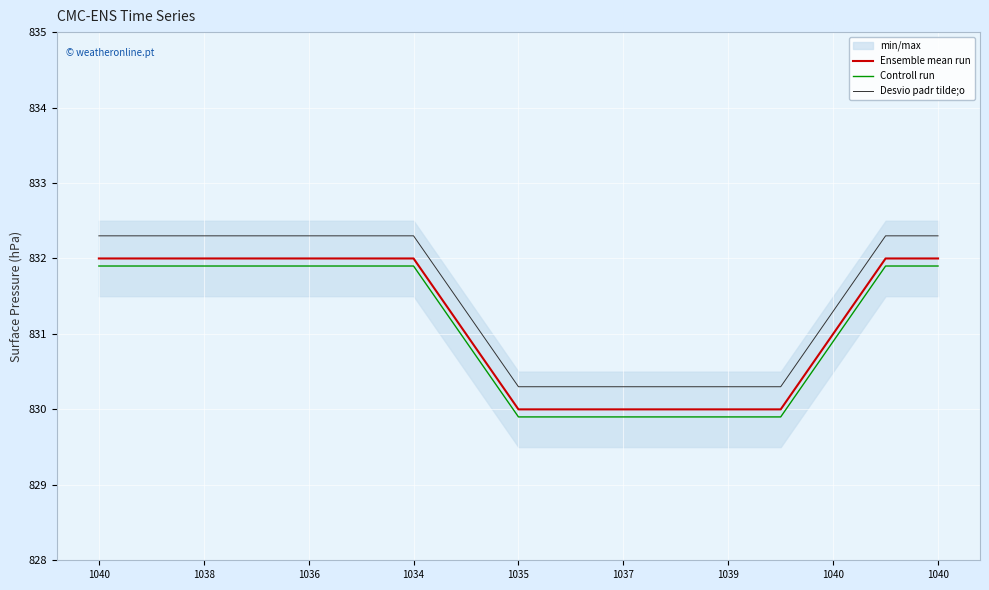

Does the chart display data point markers on the line(s)?

No